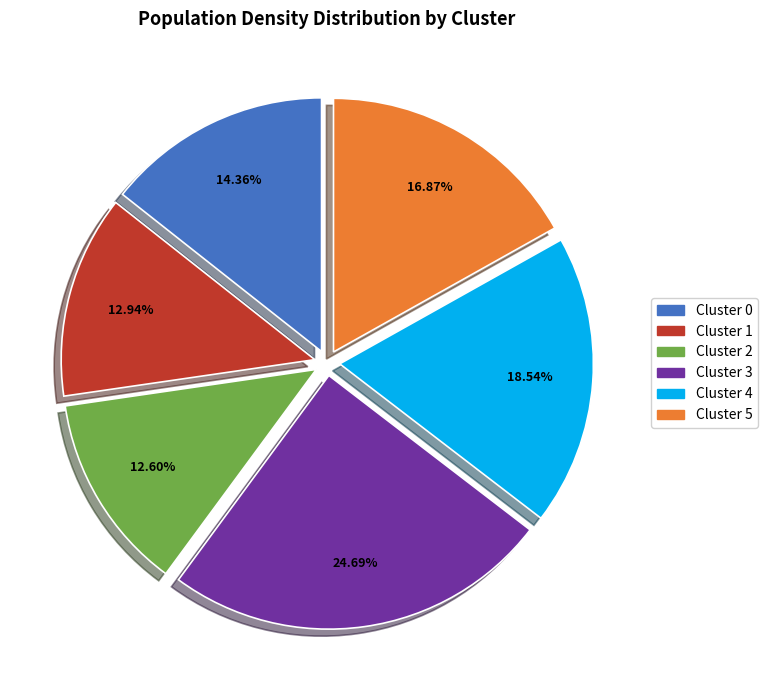

Between Cluster 2 and Cluster 0, which is larger?

Cluster 0